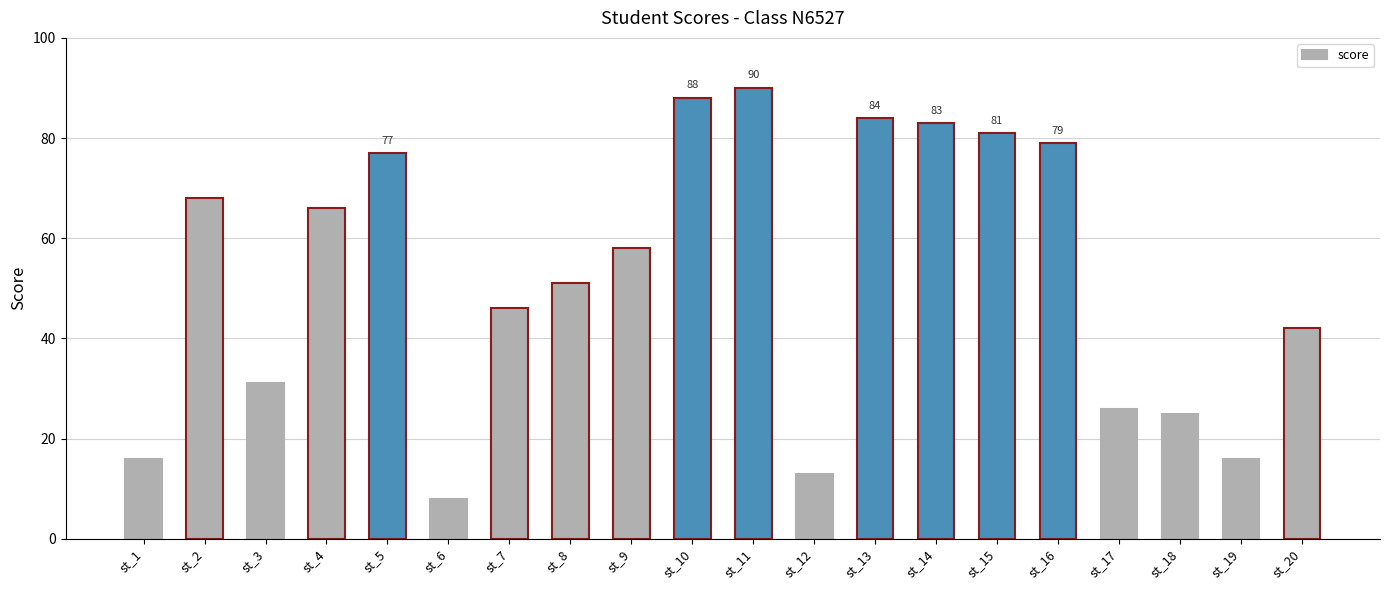

Between st_13 and st_20, which is larger?

st_13